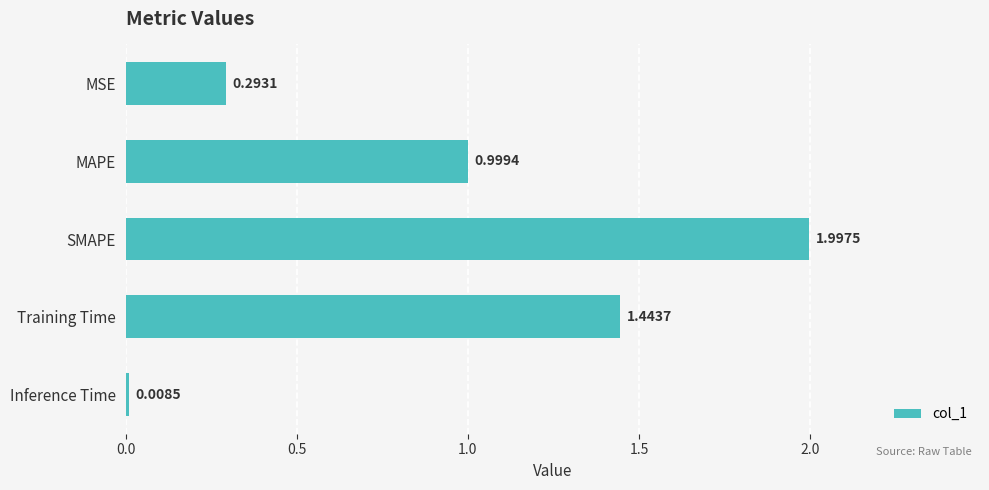

What is the change in value from Training Time to Inference Time?

-1.4